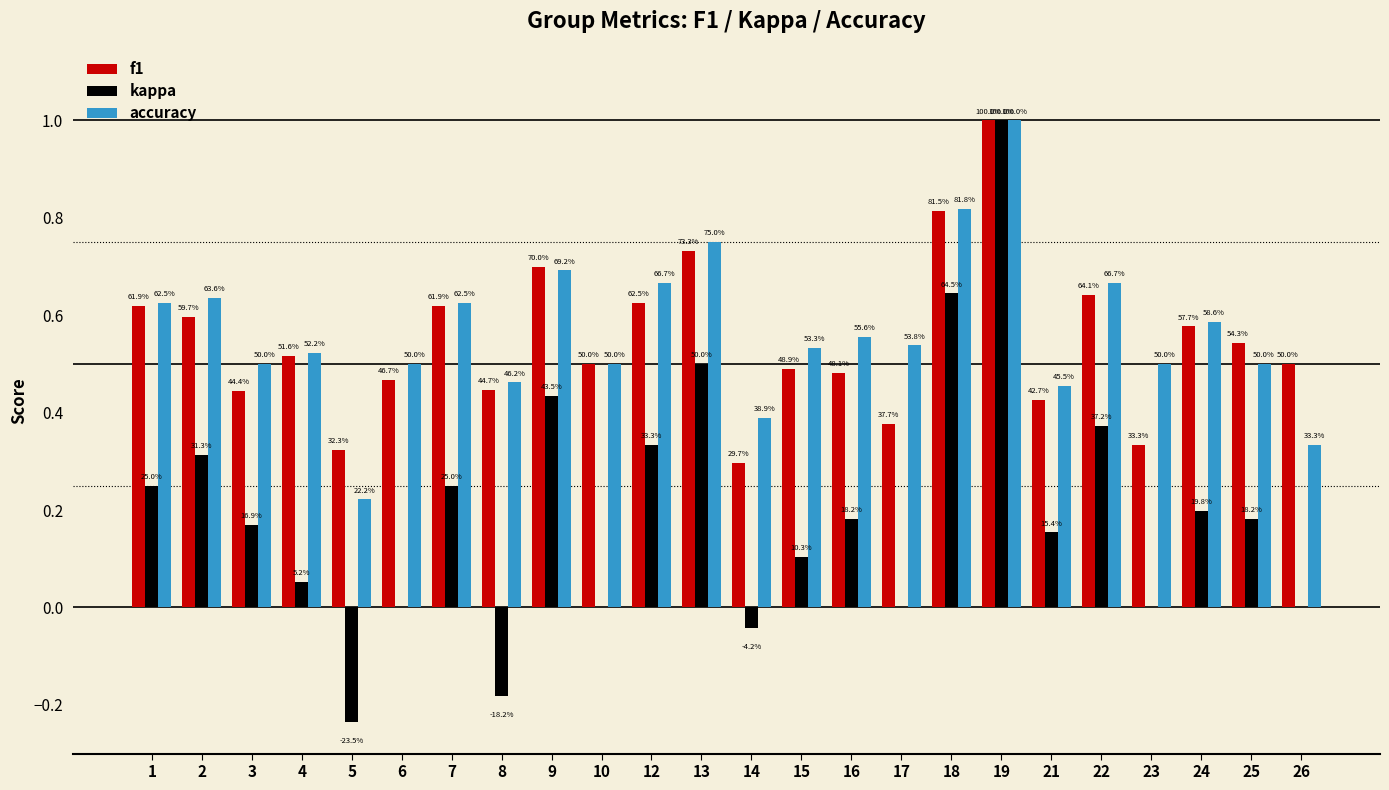

What is the difference between the f1 values at 19 and 7?

0.4